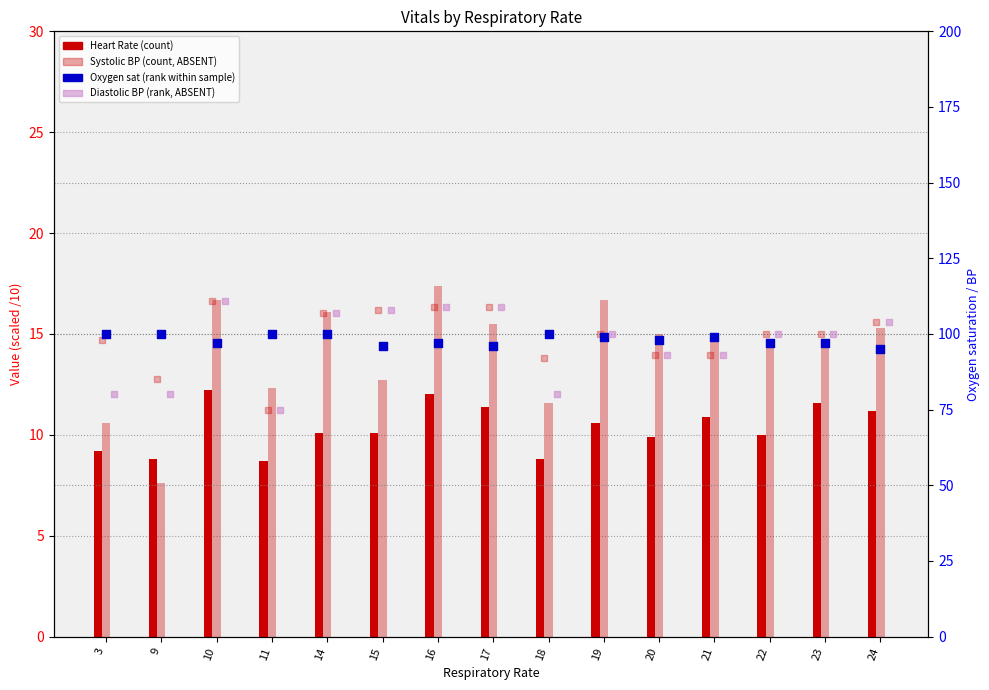

Which series has the largest Y range (max minus min)?

Diastolic blood pressure